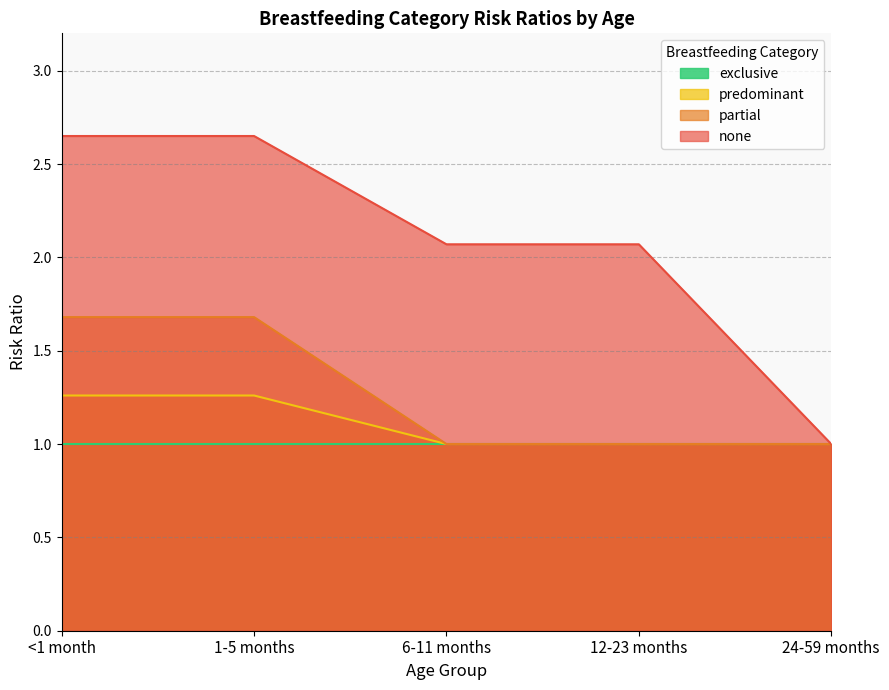

What position from the right is 6-11 months?

3